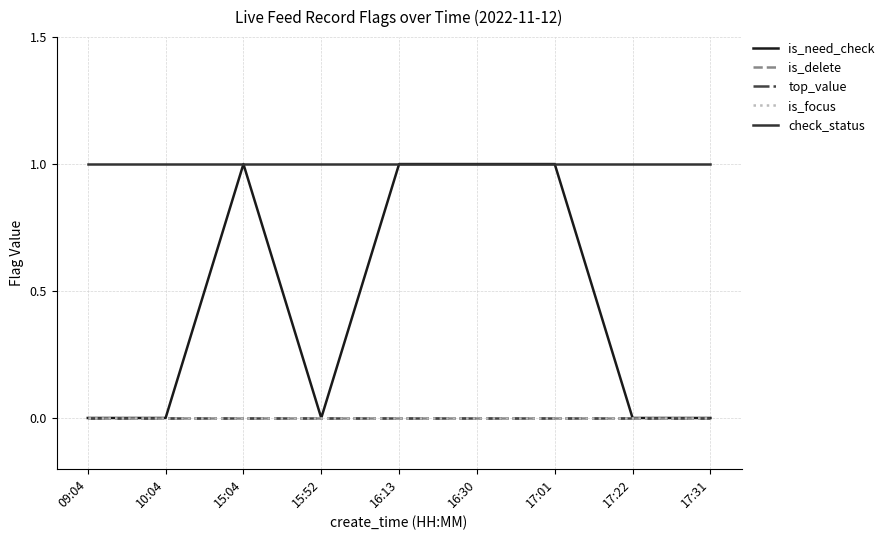

At which category does the chart reach its minimum across all series?

09:04